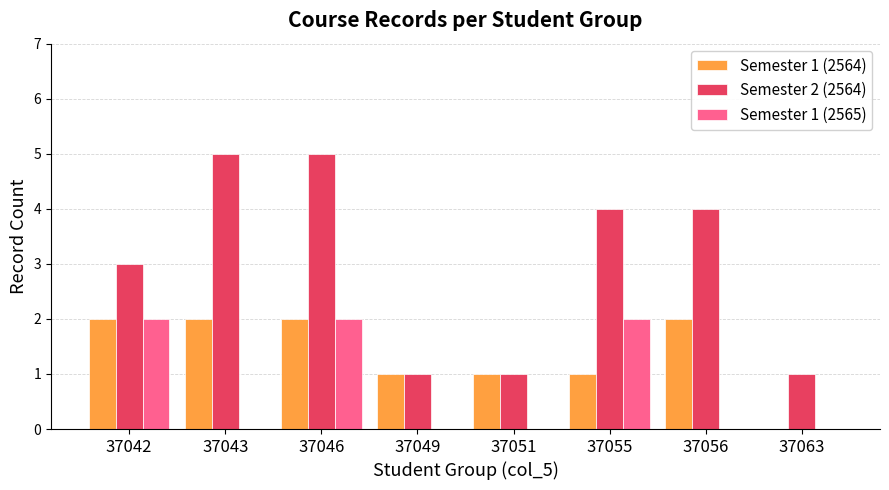

Between 37049 and 37056, which series saw the biggest shift?

Semester 2 (2564)